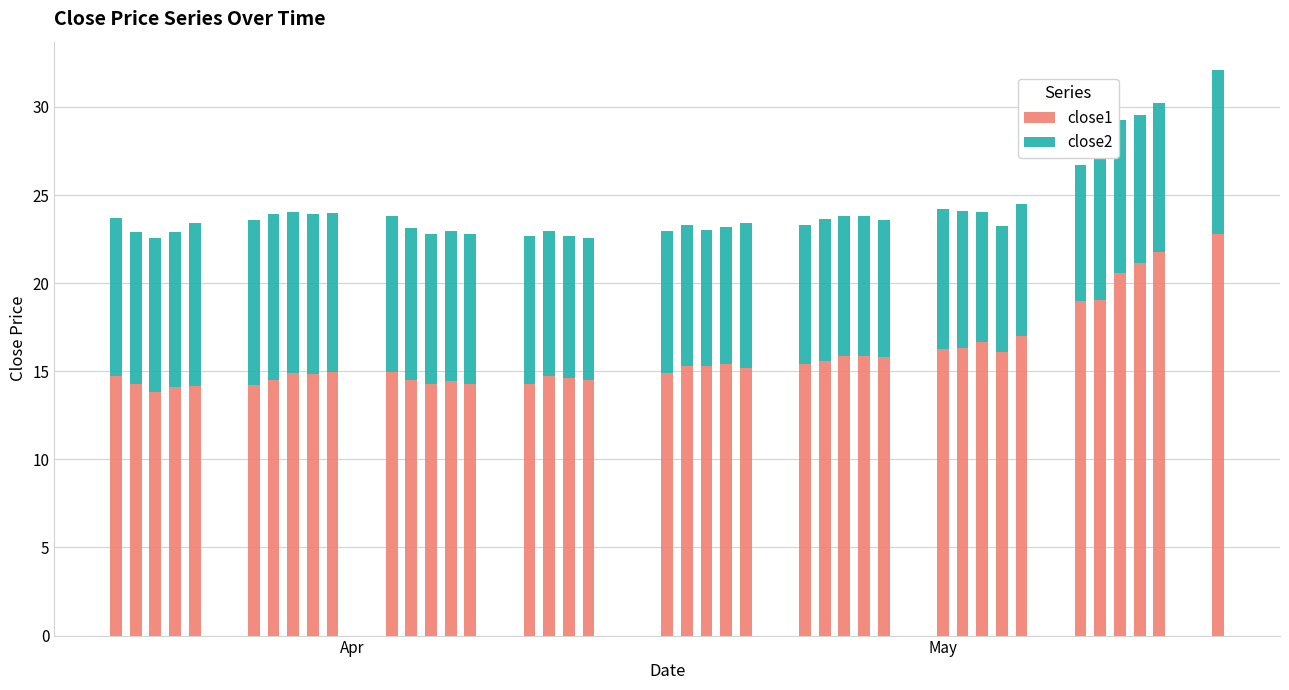

What is the sum of all close1 values?

636.4